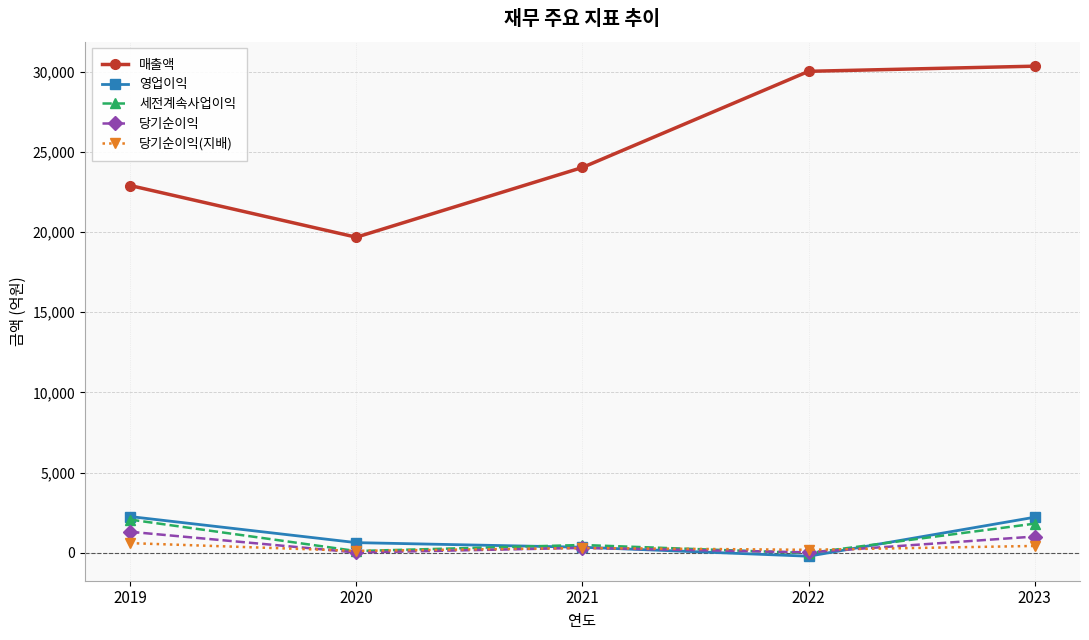

In 당기순이익, how many points are lower than both neighbors (excluding endpoints)?

2